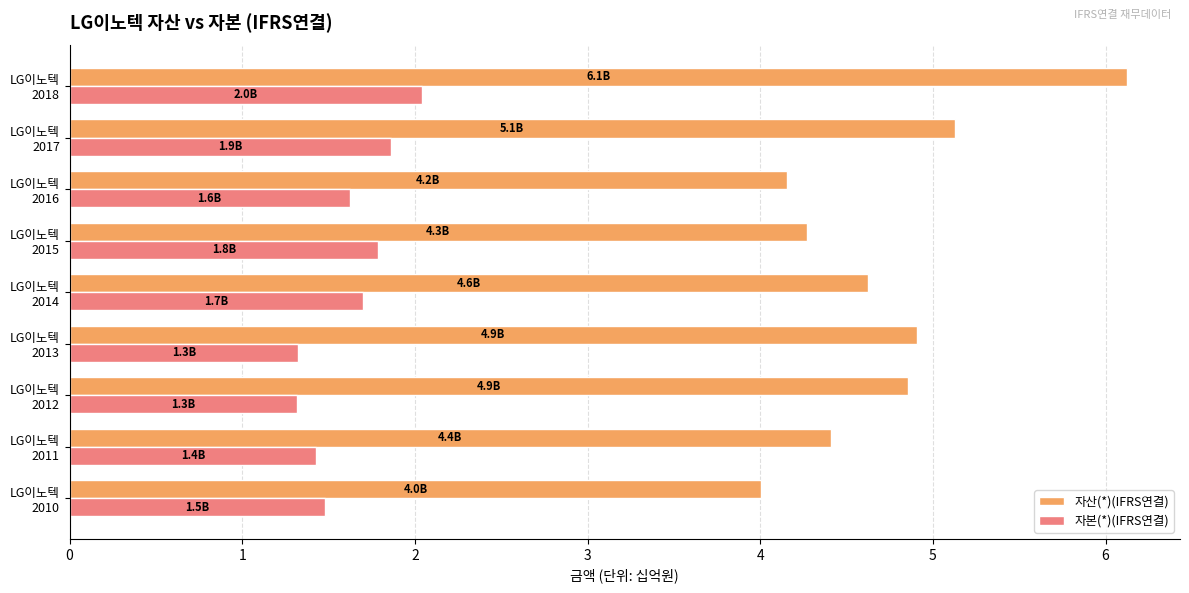

At how many categories does at least one series exceed 3?

9